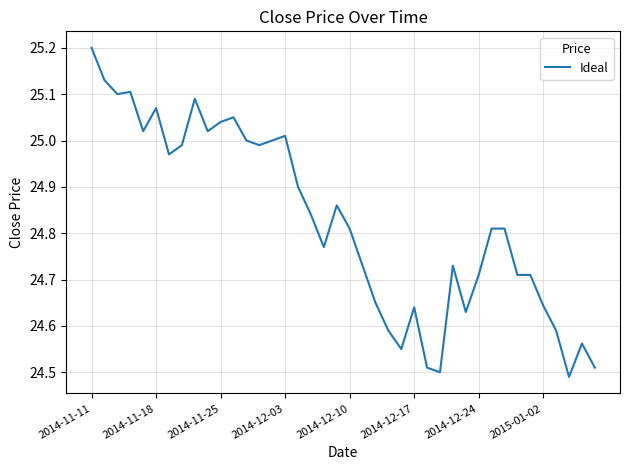

Reading right to left, extract all data points from this chart.

24.5	24.6	24.5	24.6	24.6	24.7	24.7	24.8	24.8	24.7	24.6	24.7	24.5	24.5	24.6	24.5	24.6	24.6	24.7	24.8	24.9	24.8	24.8	24.9	25.0	25.0	25.0	25.0	25.0	25.0	25.0	25.1	25.0	25.0	25.1	25.0	25.1	25.1	25.1	25.2